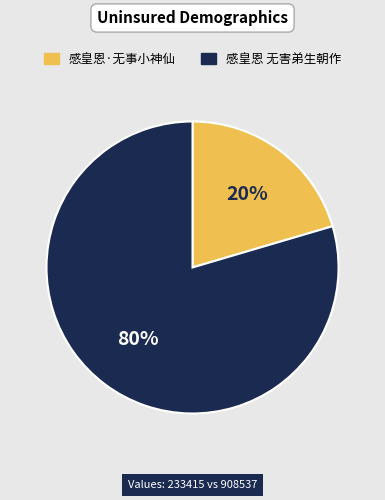

To the nearest percent, what portion does 感皇恩·无事小神仙 represent?

20%